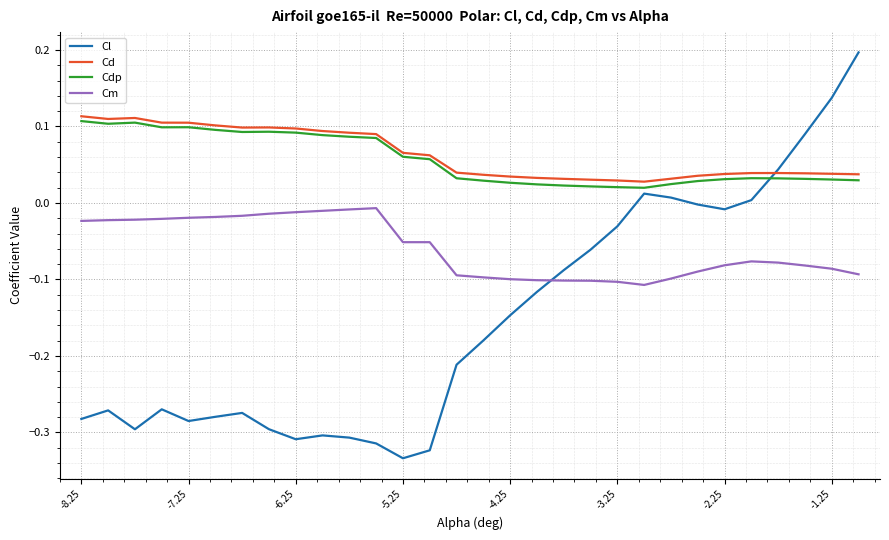

True or false: Cm and Cd intersect in this chart.

False